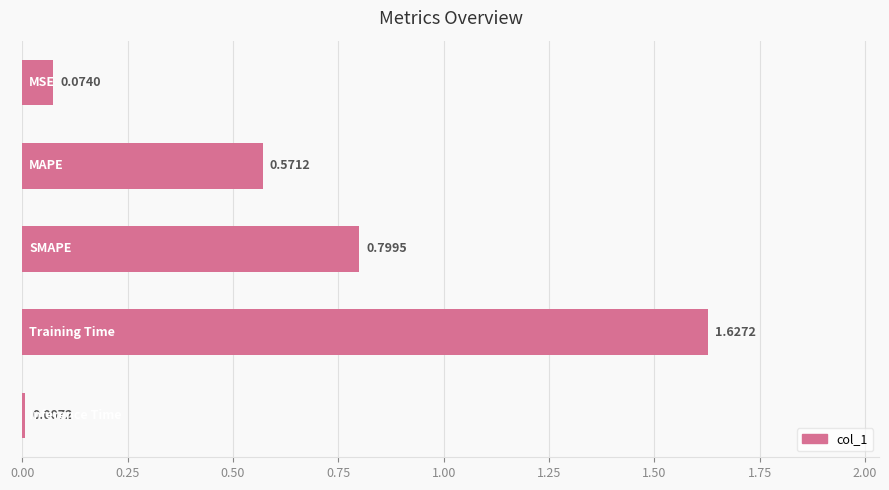

What is the sum of all values?

3.1